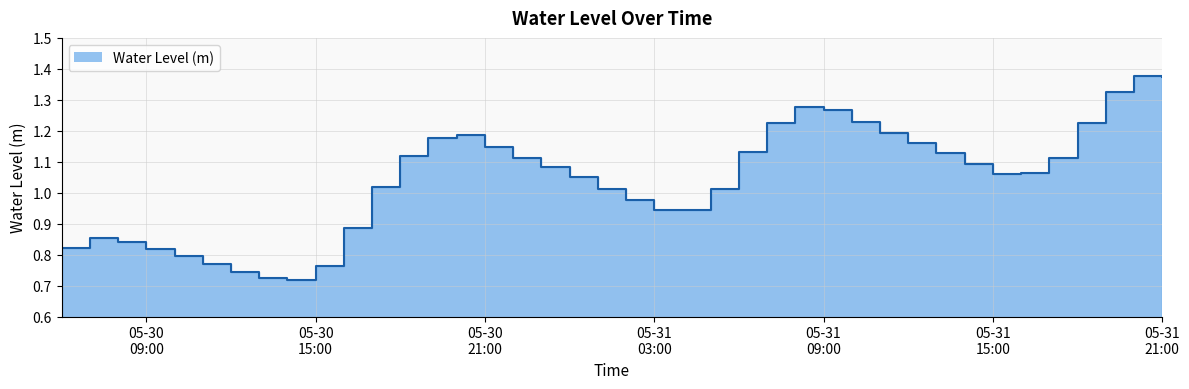

How many lines are shown in the chart?

1